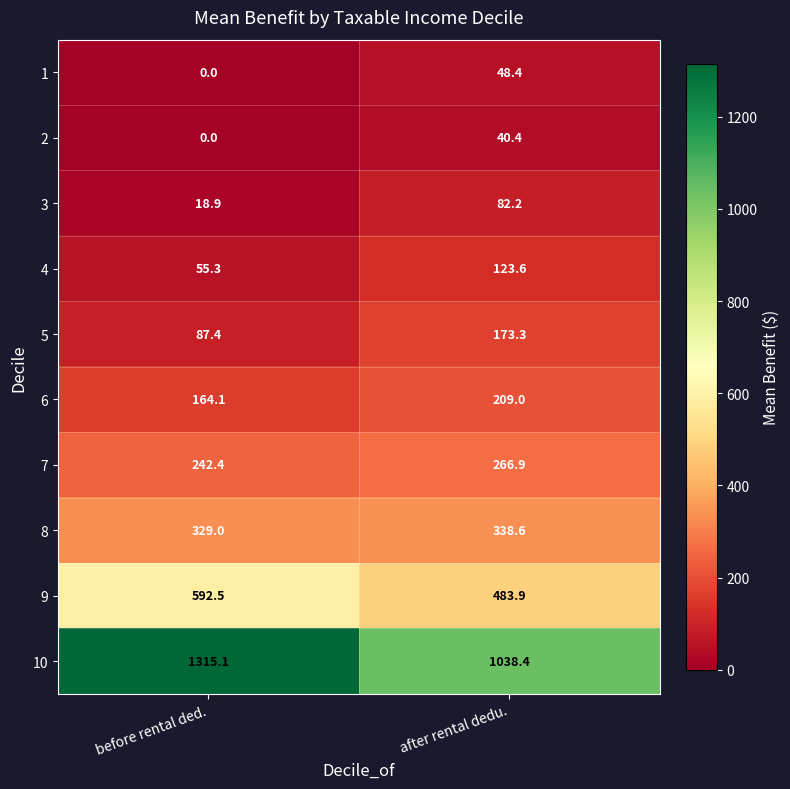

Rank the series by their maximum value, from lowest to highest.

2, 1, 3, 4, 5, 6, 7, 8, 9, 10